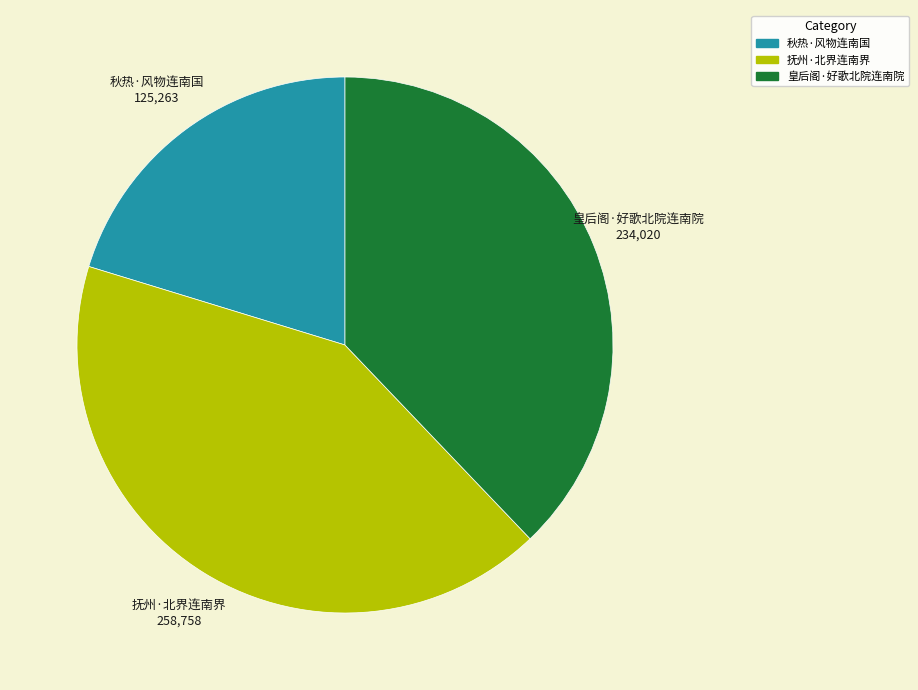

Count the number of slices in the pie.

3